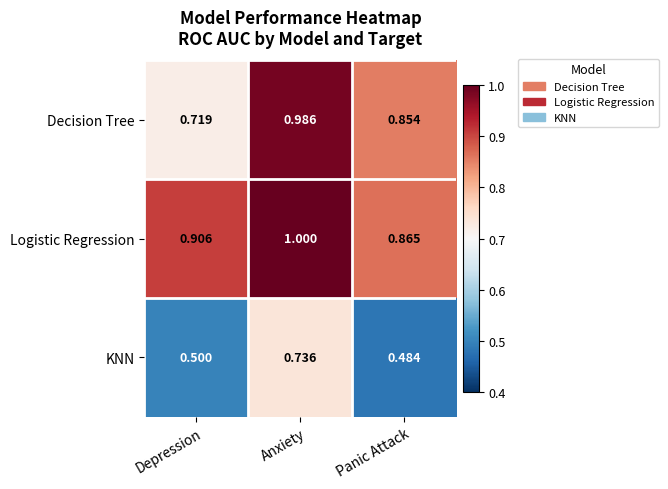

Which series changed the most between Anxiety and Panic Attack?

KNN